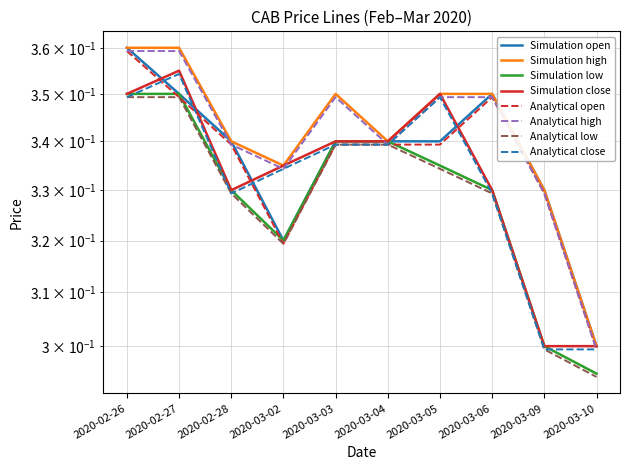

The open series shows 0.2 at 2020-02-27. True or false?

False